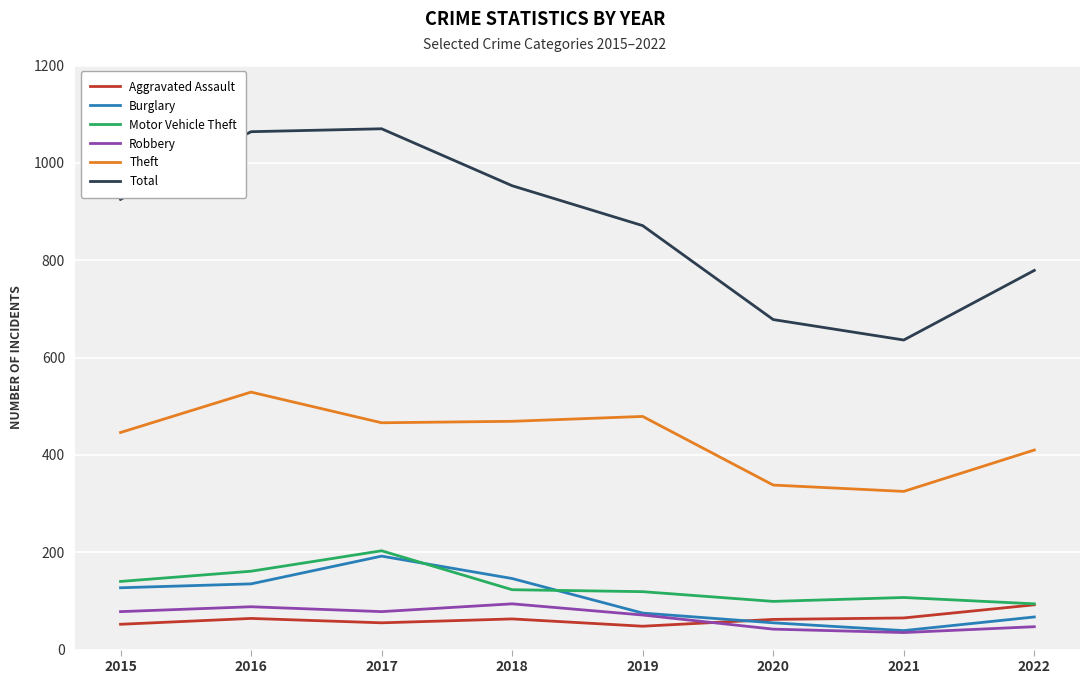

True or false: Theft and Total cross at least once.

False